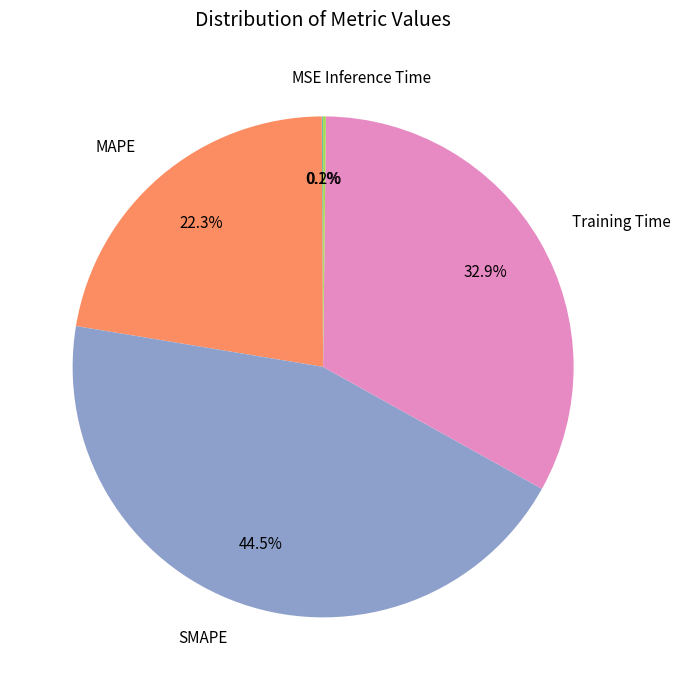

What is the largest slice in the pie chart?

SMAPE